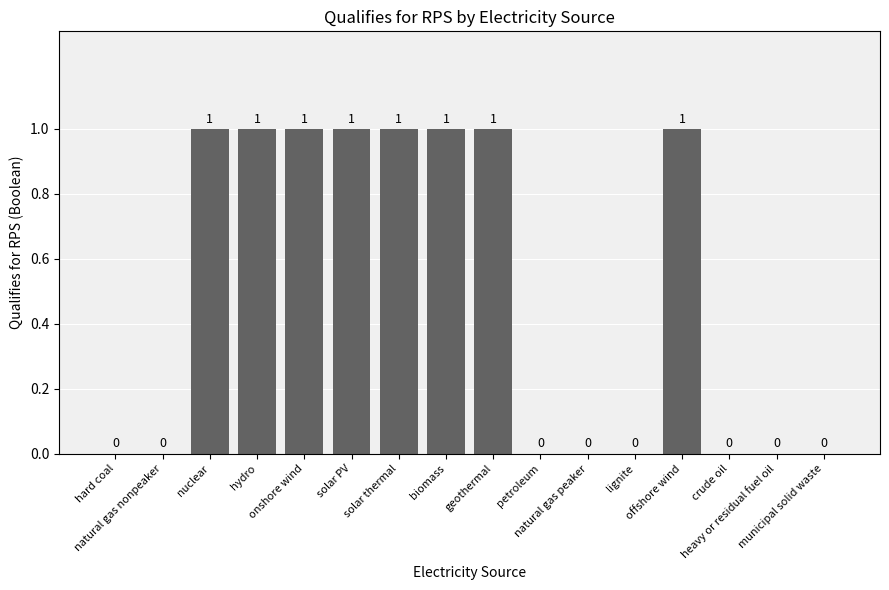

What is the sum of all values?

8